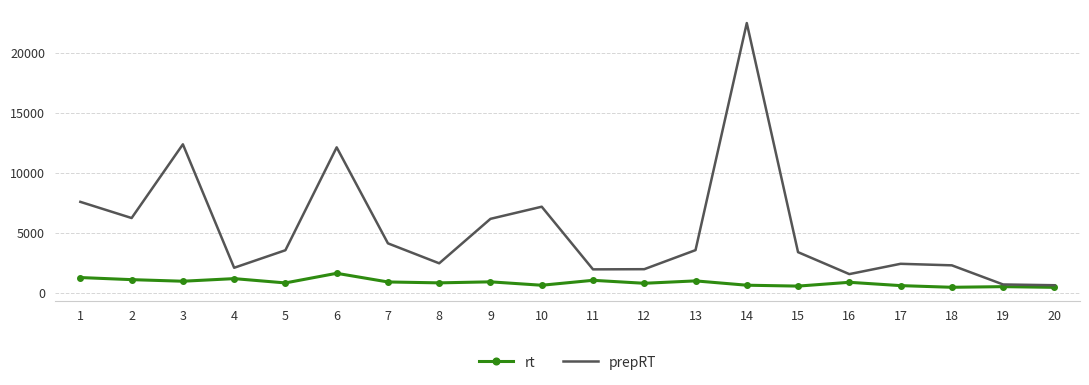

List the series in order of their peak value, lowest first.

rt, prepRT